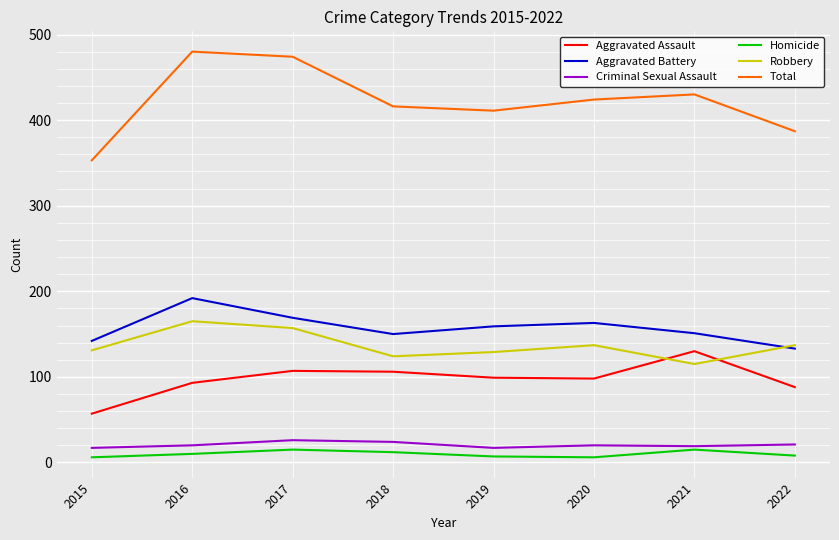

True or false: Criminal Sexual Assault and Aggravated Battery intersect in this chart.

False